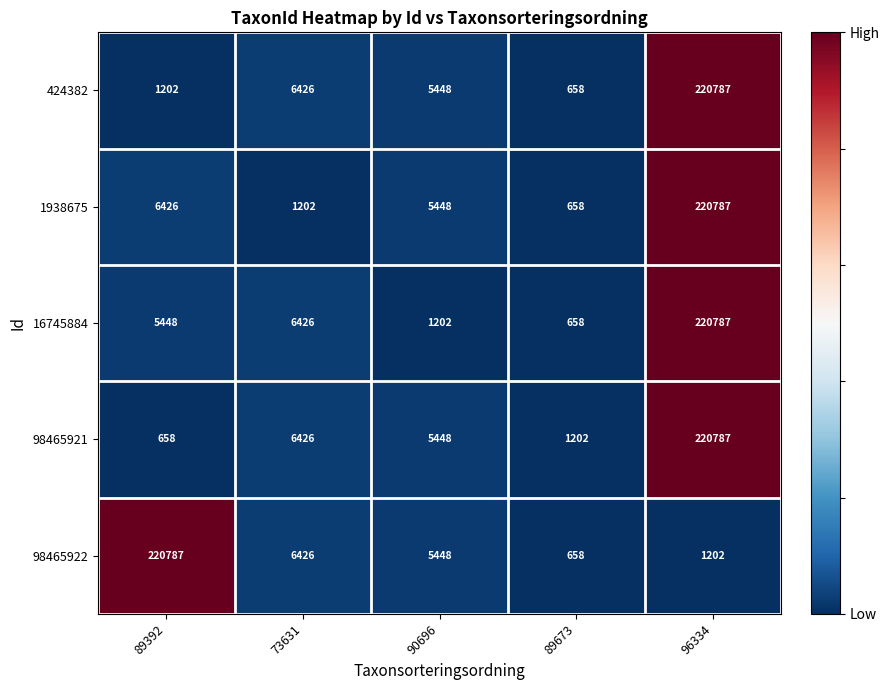

Reading left to right, extract all data points from this chart.

424382: 1202	6426	5448	658	220787
1938675: 6426	1202	5448	658	220787
16745884: 5448	6426	1202	658	220787
98465921: 658	6426	5448	1202	220787
98465922: 220787	6426	5448	658	1202